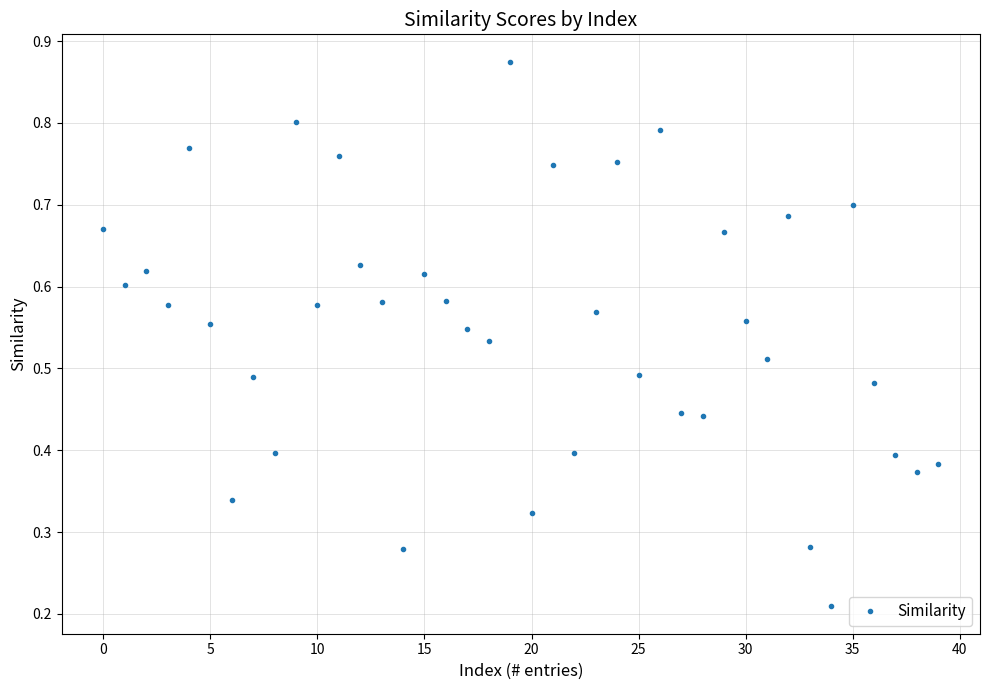

How many points are higher than both their immediate neighbors (excluding endpoints)?

13